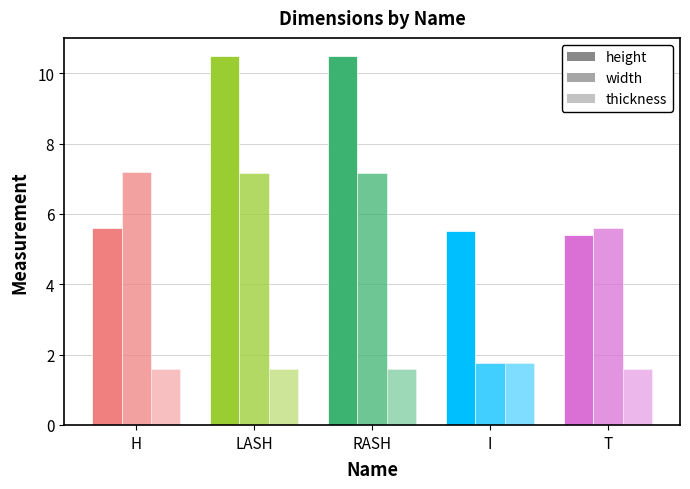

Are the bars horizontal?

No